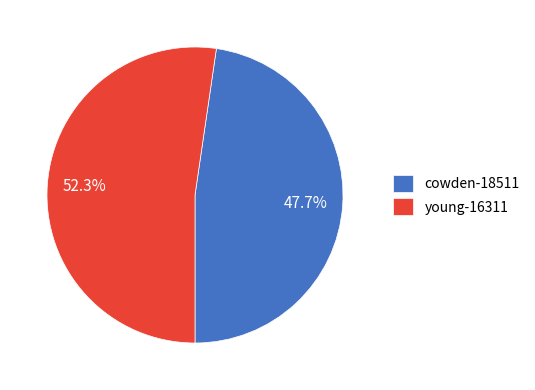

To the nearest percent, what portion does cowden-18511 represent?

48%